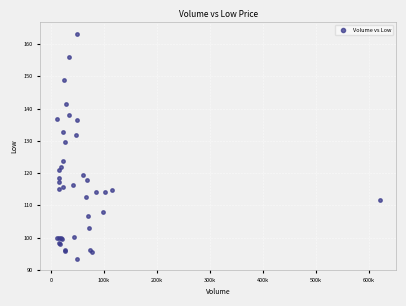

What Y value in the scatter plot is closest to 128?

129.6